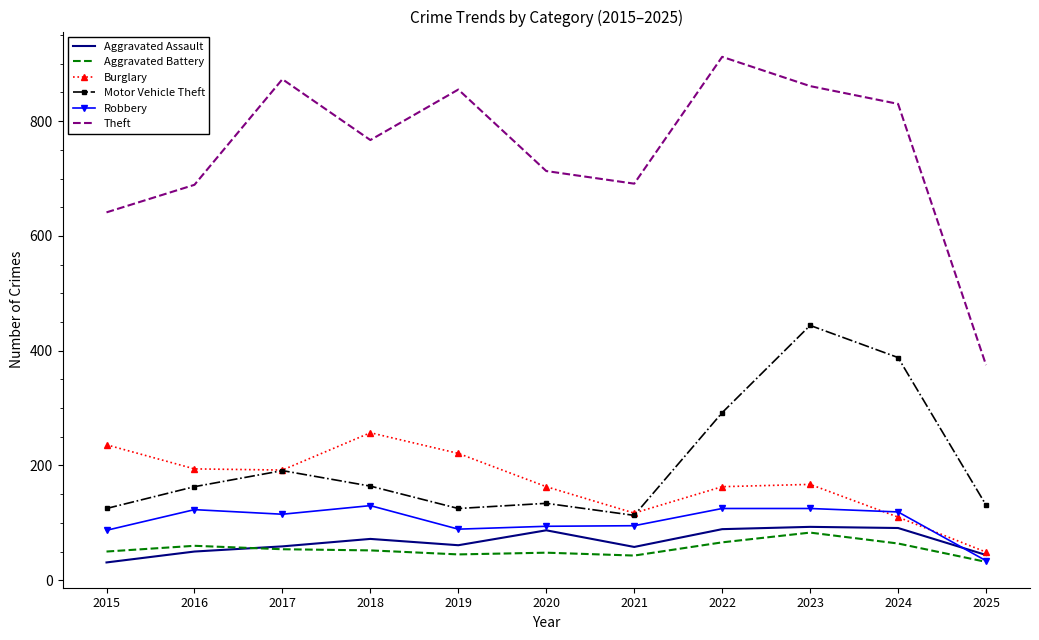

True or false: Aggravated Battery and Motor Vehicle Theft cross at least once.

False